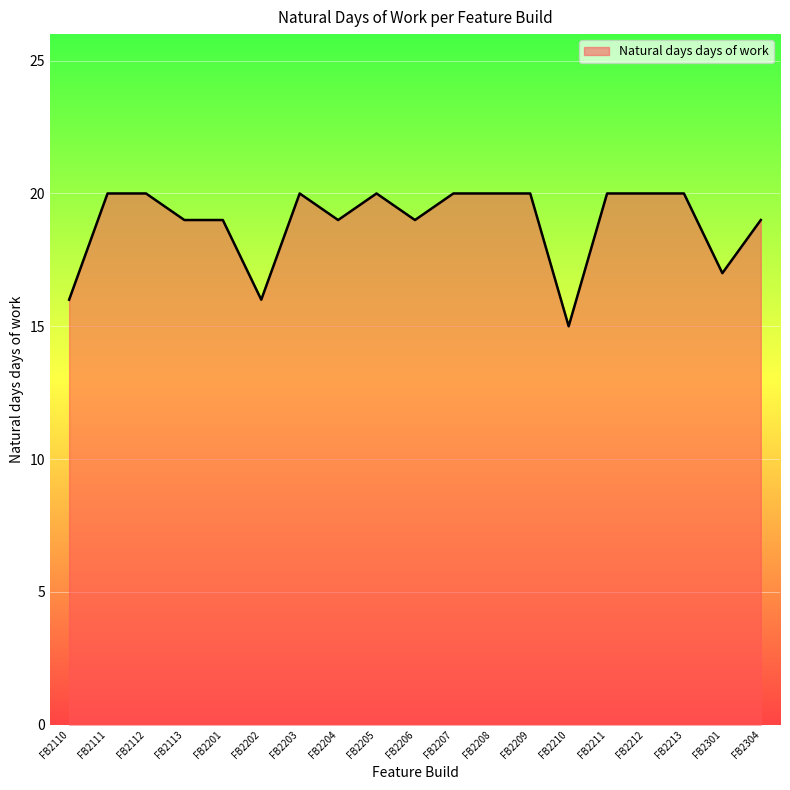

The value at FB2203 is 9. True or false?

False